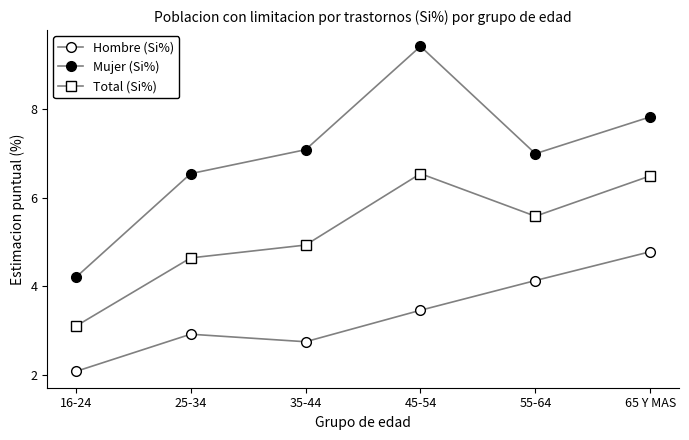

At how many categories does at least one series exceed 5?

5